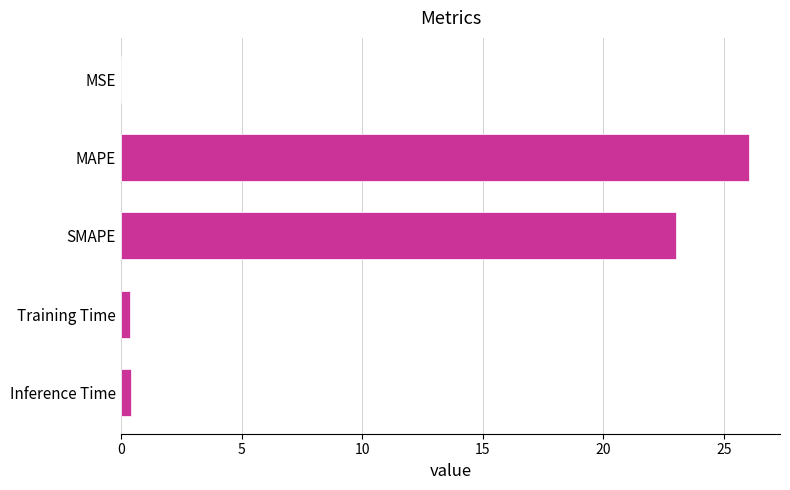

Is it true that the value at SMAPE is 23.0?

True